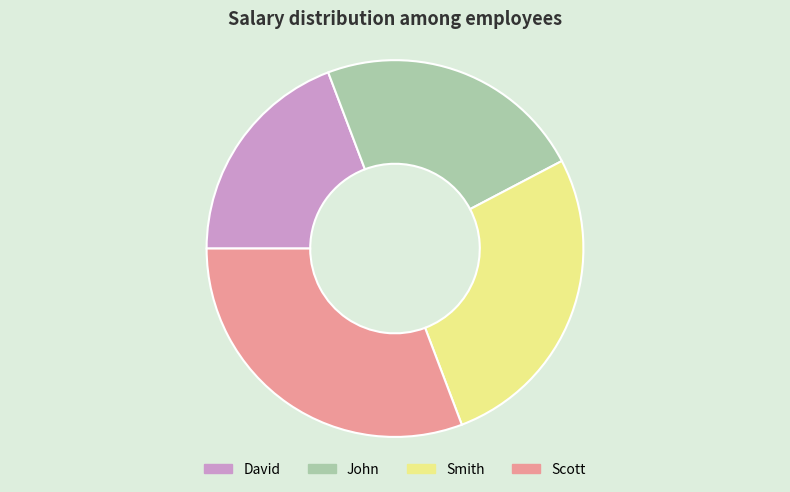

Approximately how many times larger is the value at Smith compared to Scott?

0.9